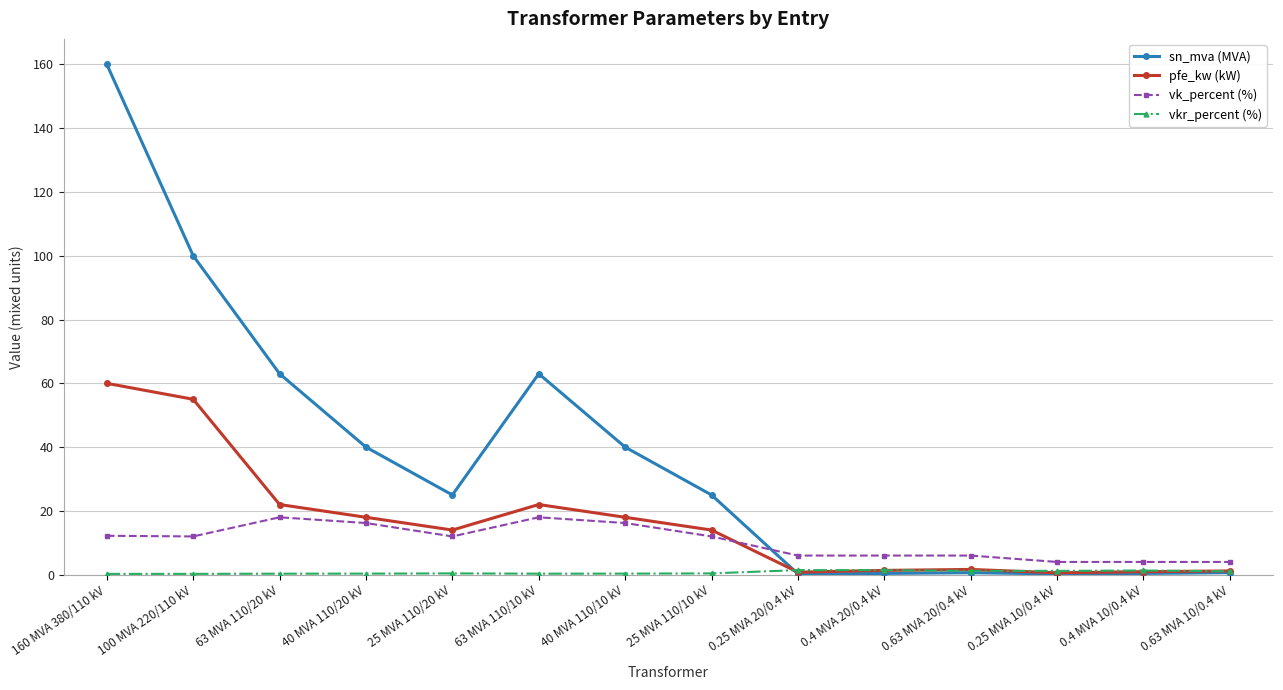

At which category does the chart reach its peak across all series?

160 MVA 380/110 kV